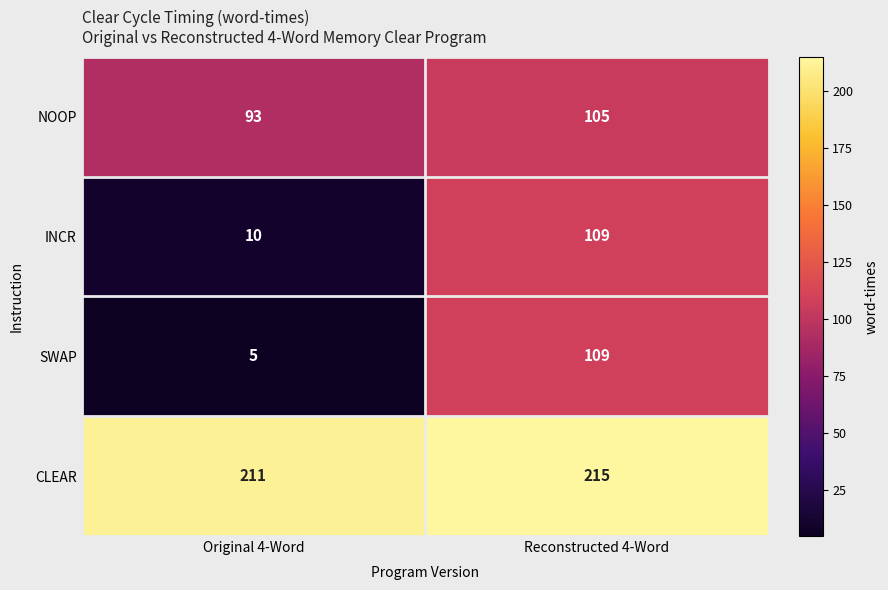

Which series has the largest total across all categories?

CLEAR